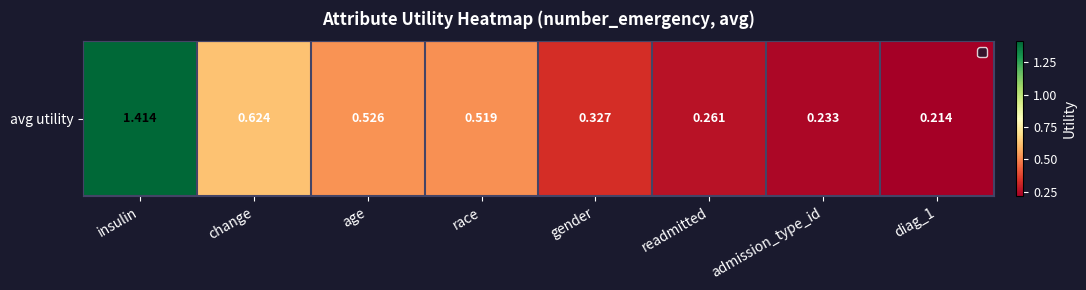

How many values are between 0 and 1?

7